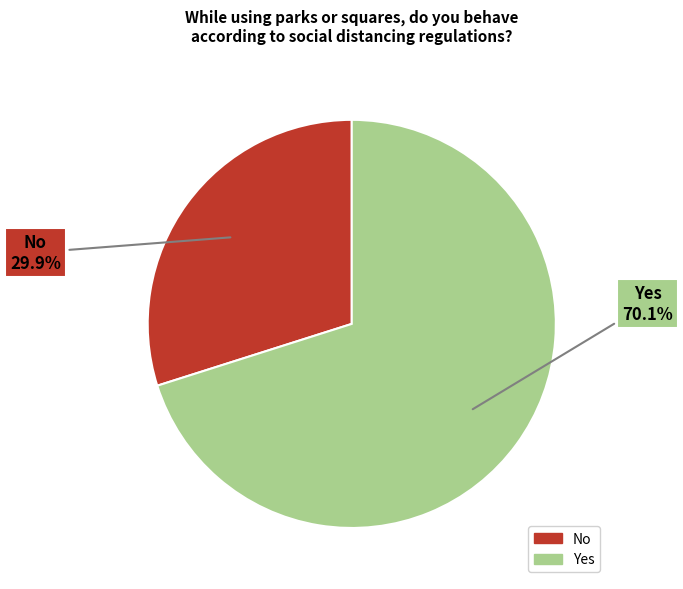

Is Yes the majority of the pie?

Yes